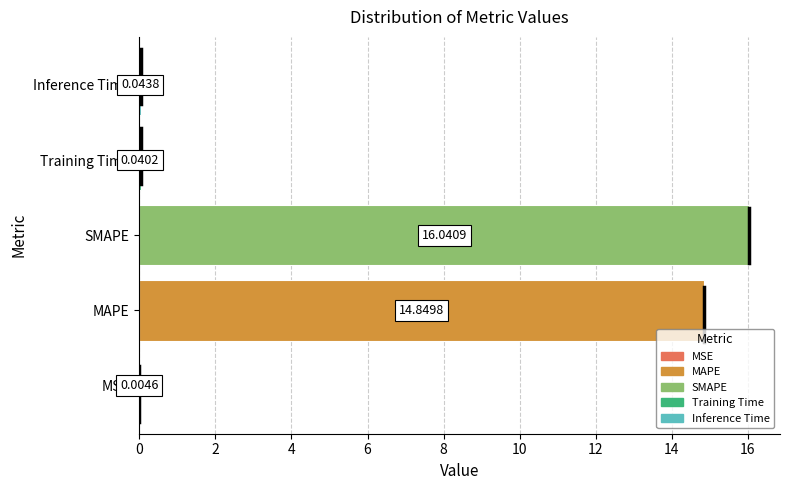

How many distinct data groups are displayed?

1